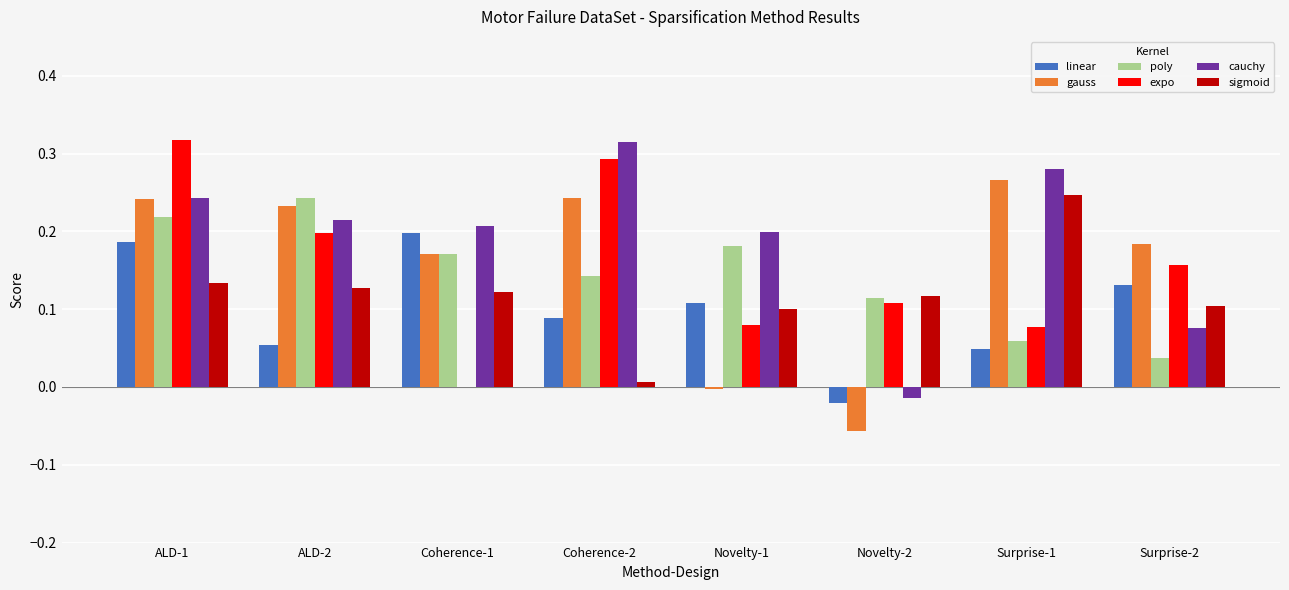

What is the sum of all cauchy values?

1.5